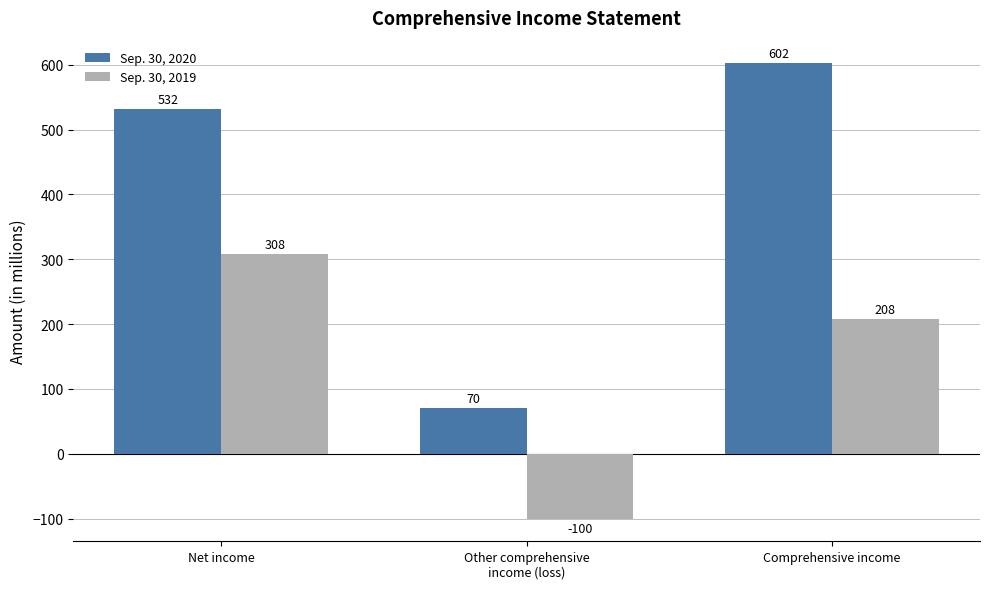

What is the total value across all series at Net income?

840